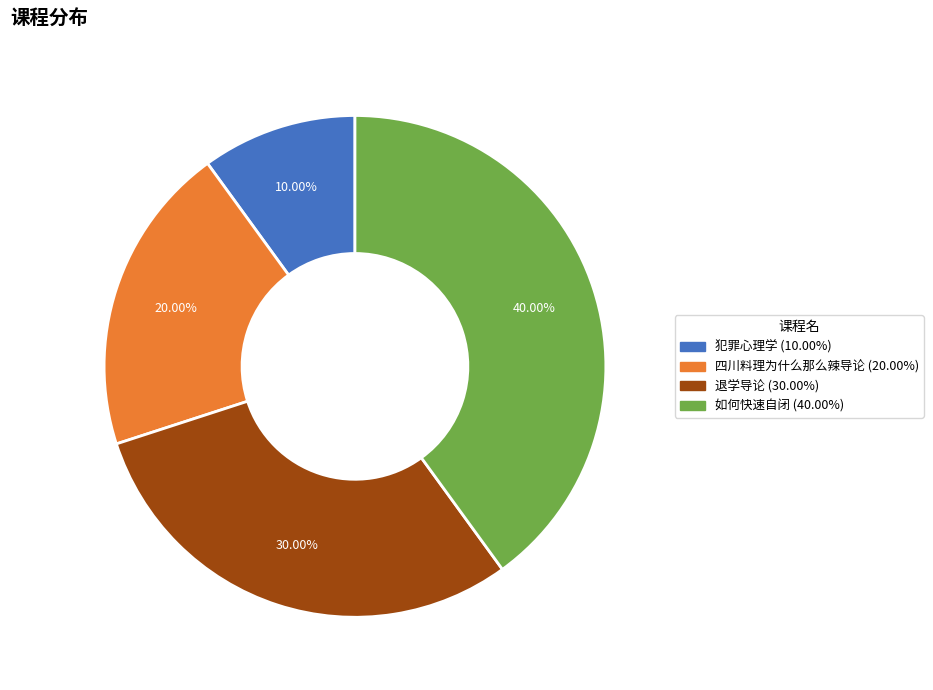

How many segments does this pie chart have?

4